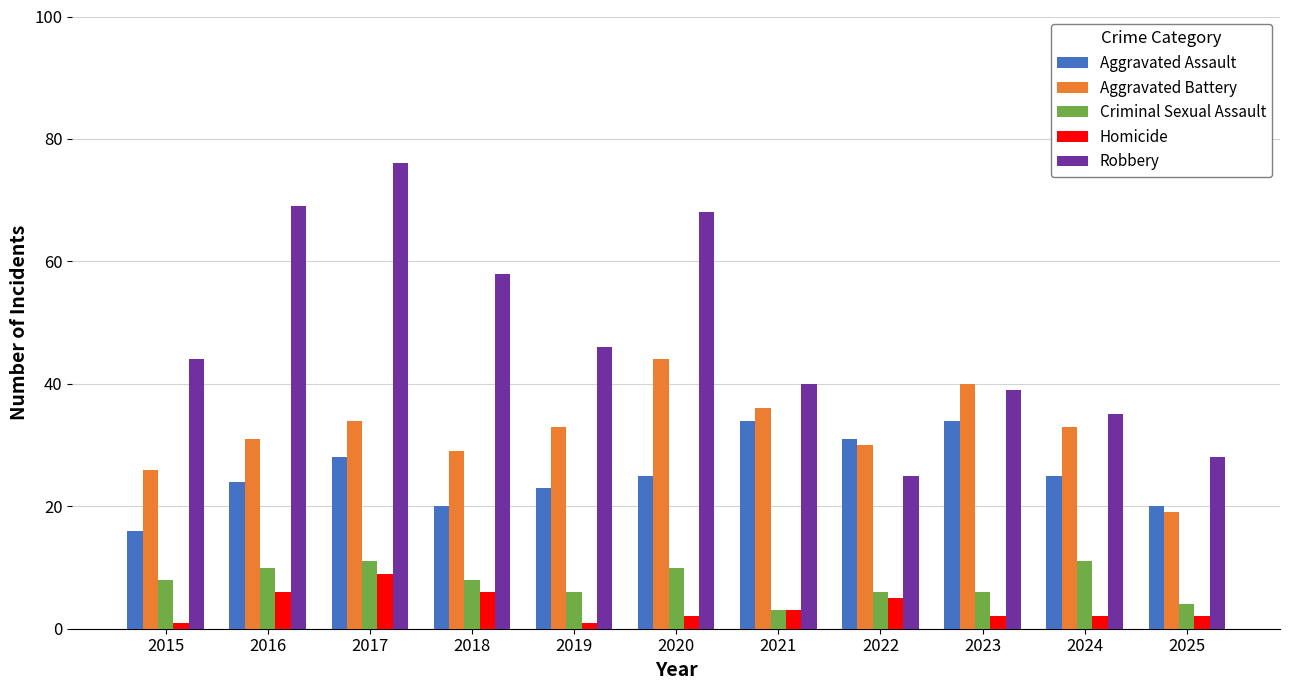

What is the sum of all Robbery values?

528